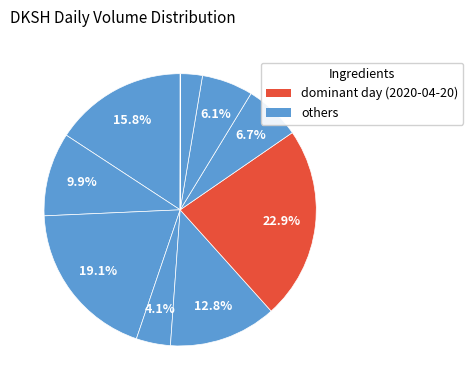

Which slice is the largest?

2020-04-20